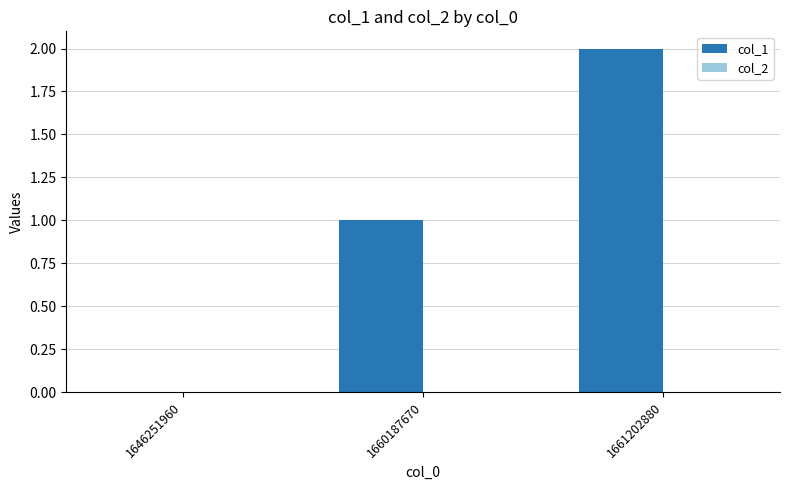

At which category does the chart reach its peak across all series?

1661202880